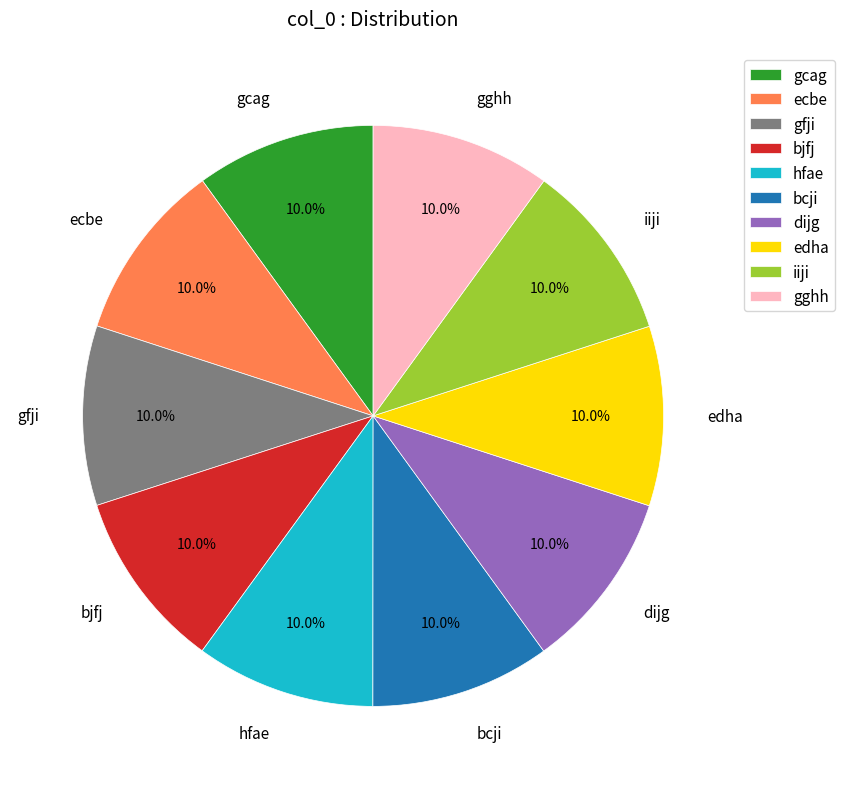

Does gghh represent more than half of the total?

No